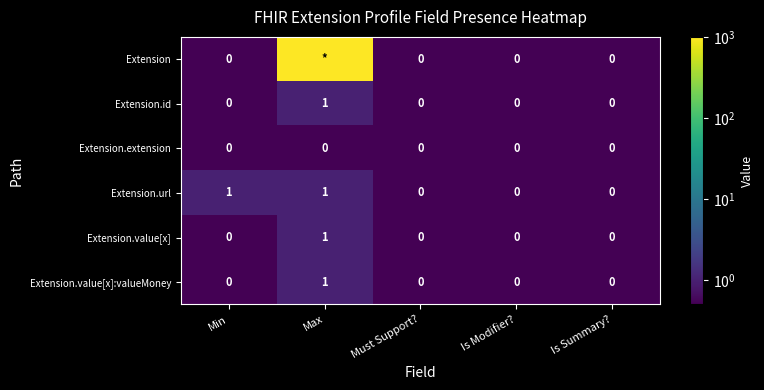

What is the total value across all series at Is Summary??

0